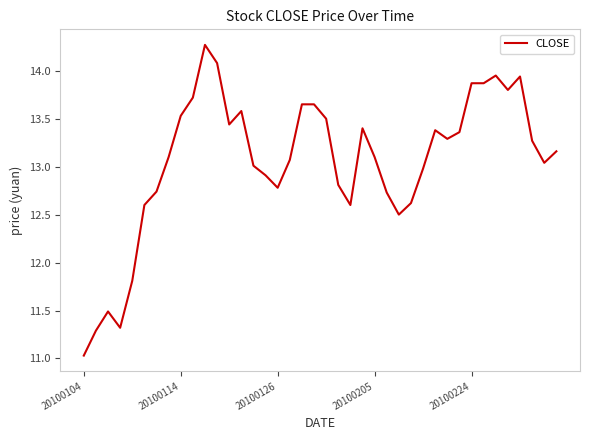

What is the smallest value displayed?

11.0